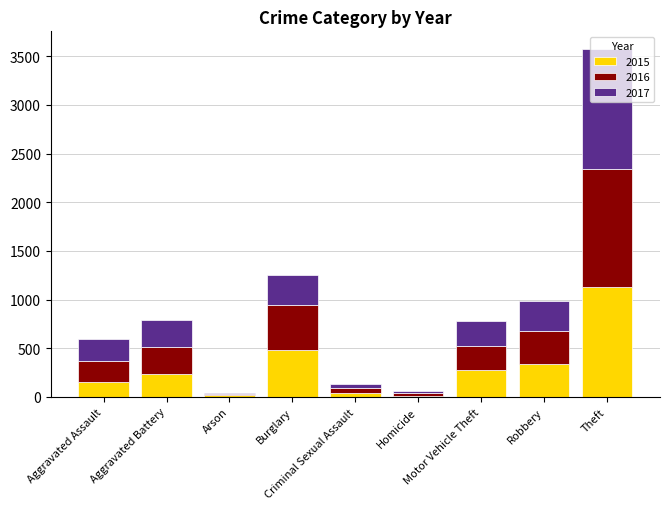

Count the number of categories in the chart.

9